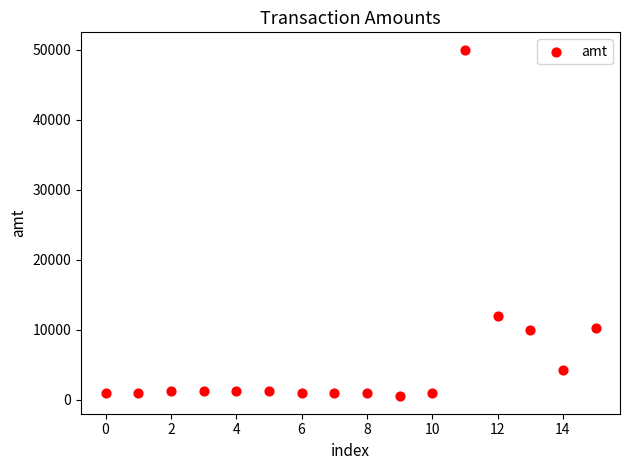

What Y value in the scatter plot is closest to 25250?

11999